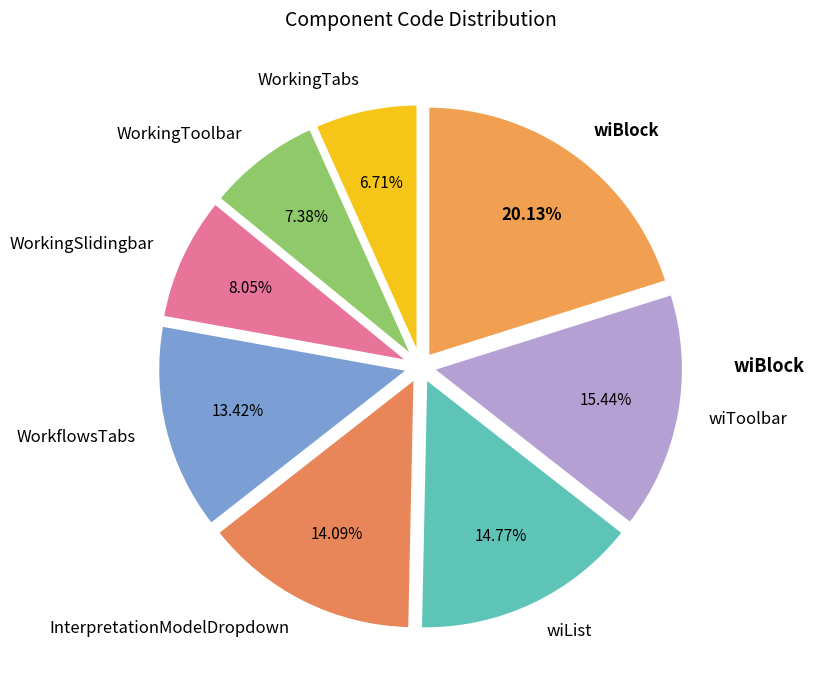

Does InterpretationModelDropdown represent more than half of the total?

No